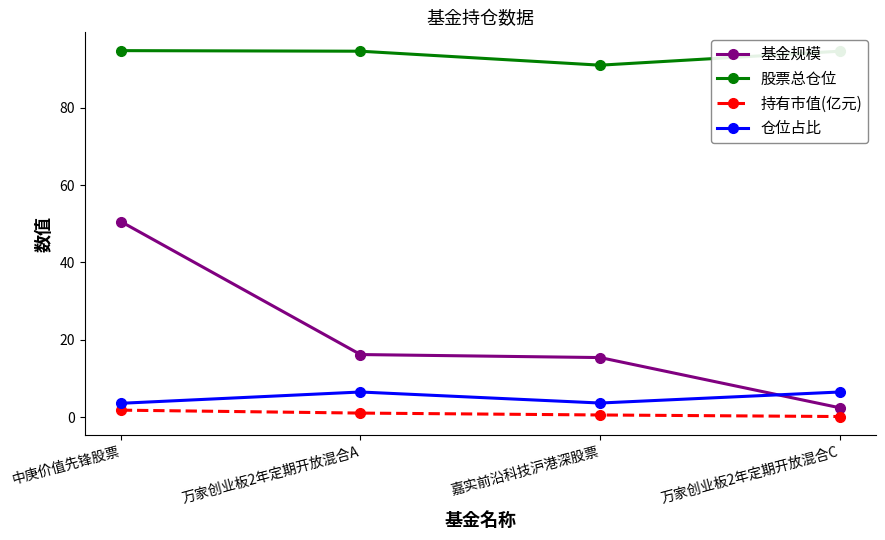

The value of 仓位占比 at 万家创业板2年定期开放混合C is 2.6. True or false?

False